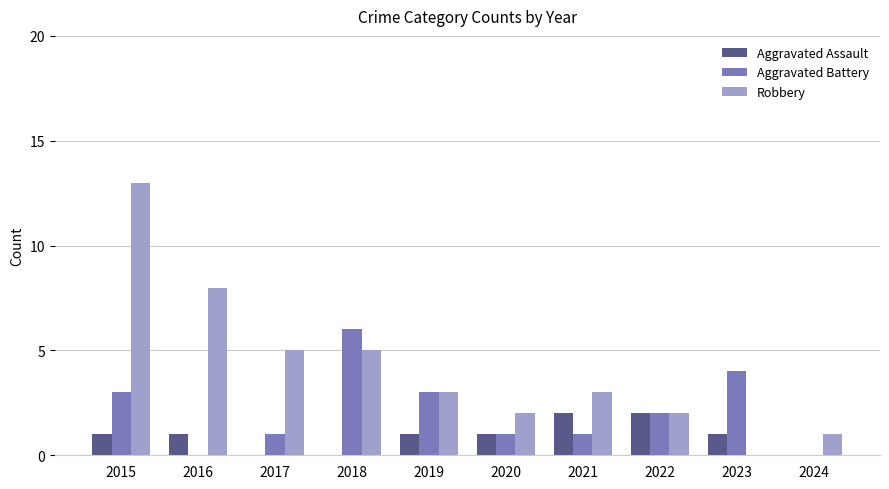

At which label does Robbery first exceed 3?

2015